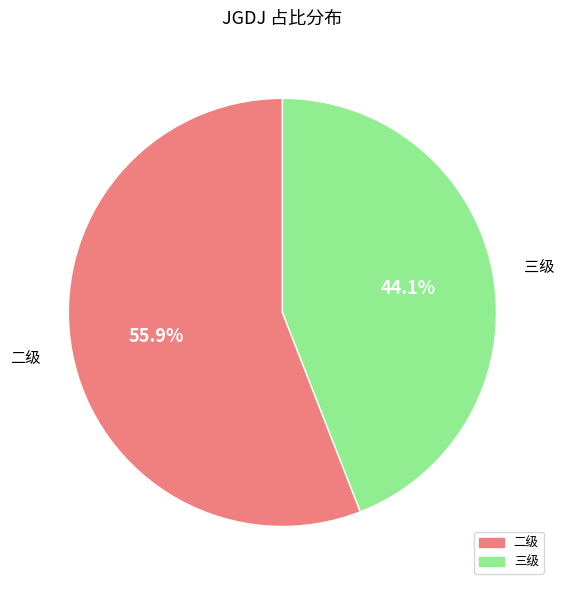

Does any single category account for the majority?

Yes